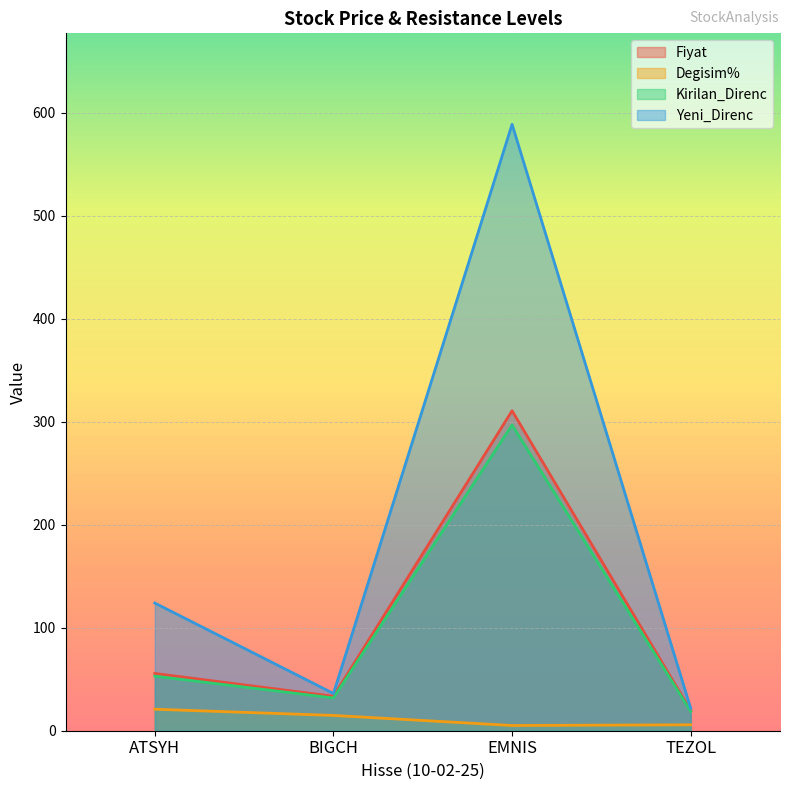

True or false: Kirilan_Direnc has more than 0 points higher than both neighbors.

True